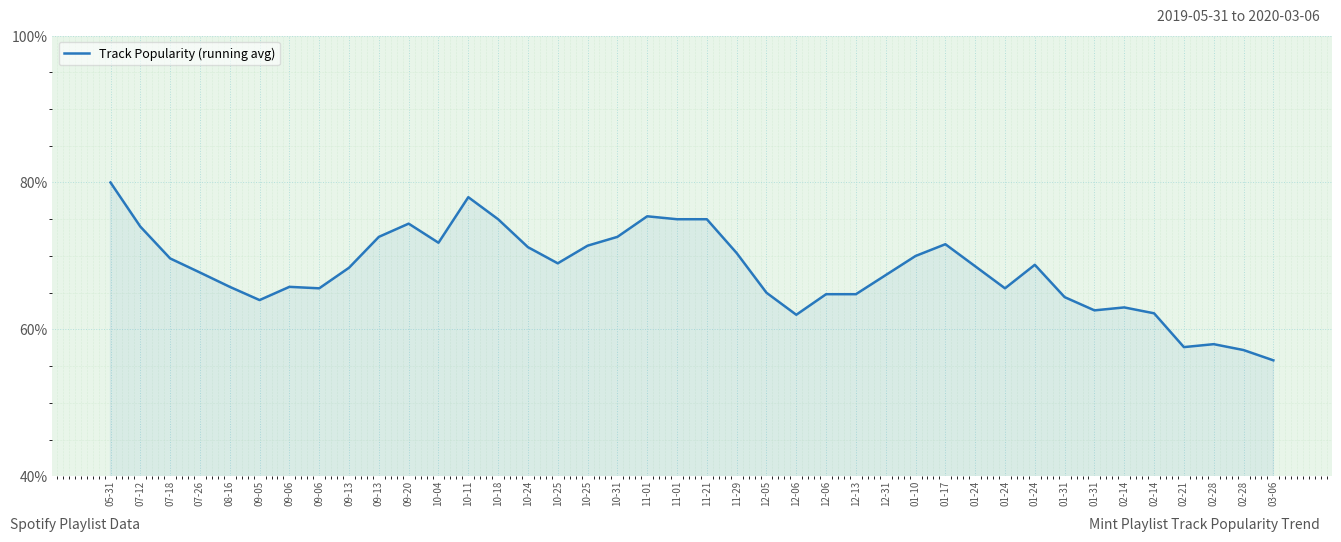

At which label does the data first exceed 68?

05-31